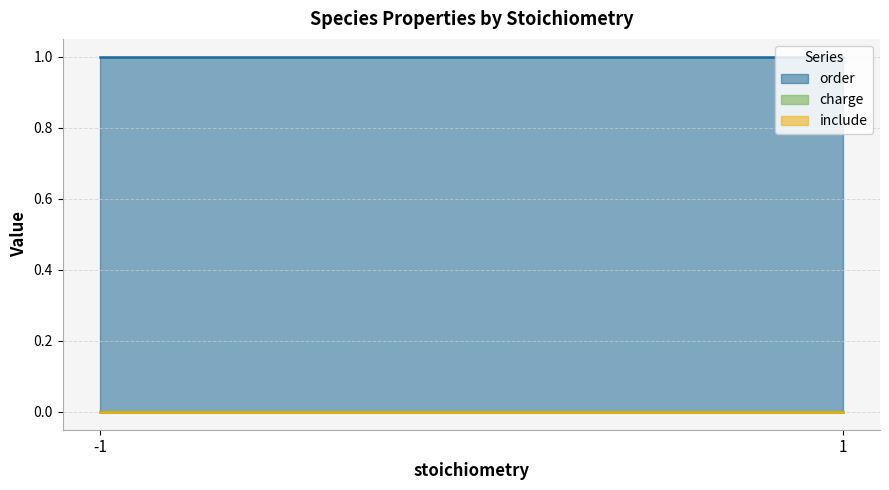

Between -1 and -1, which is larger?

-1